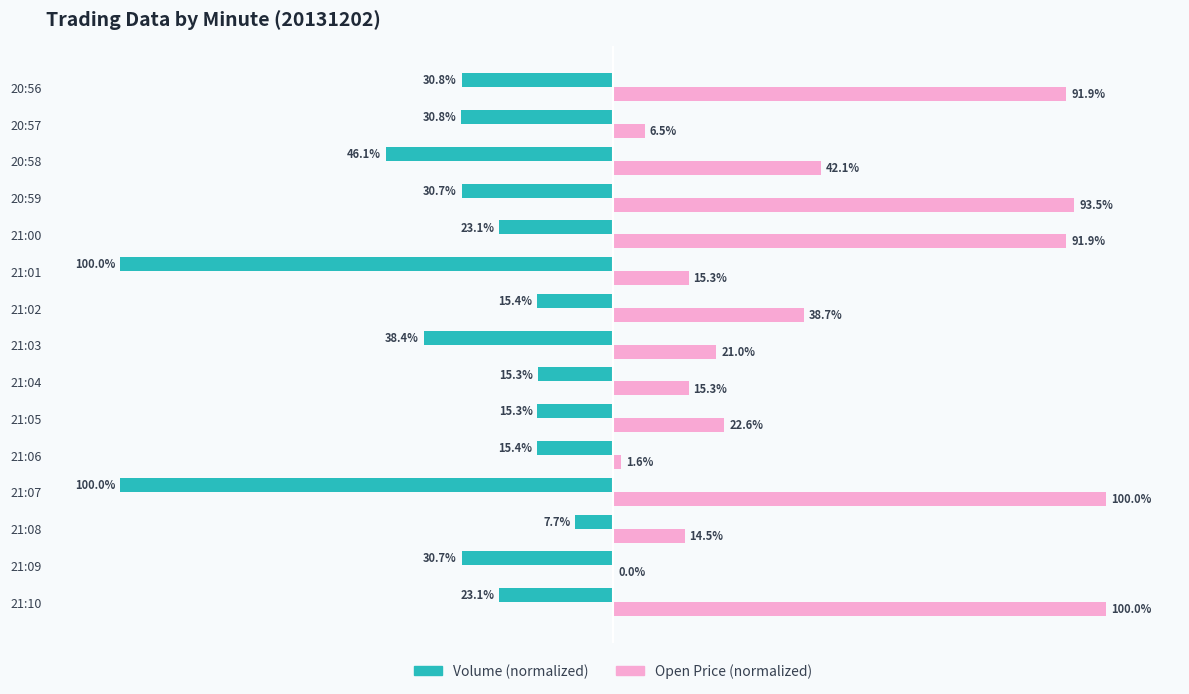

Where is Volume (normalized) nearest to the value -53?

20:58